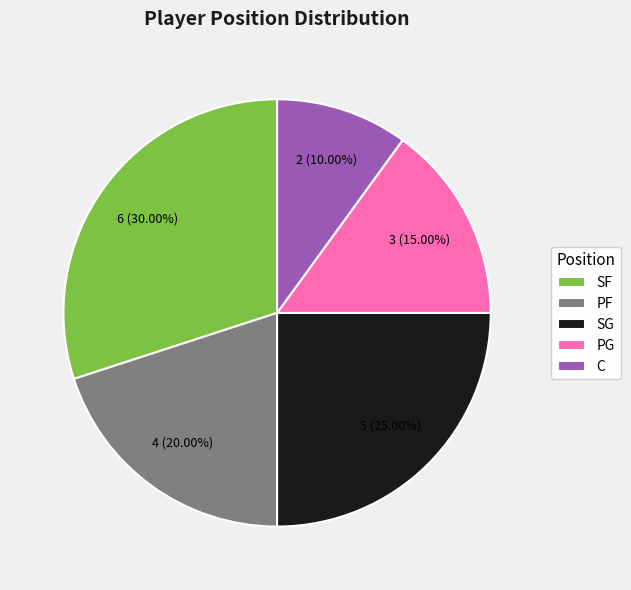

How many segments does this pie chart have?

5